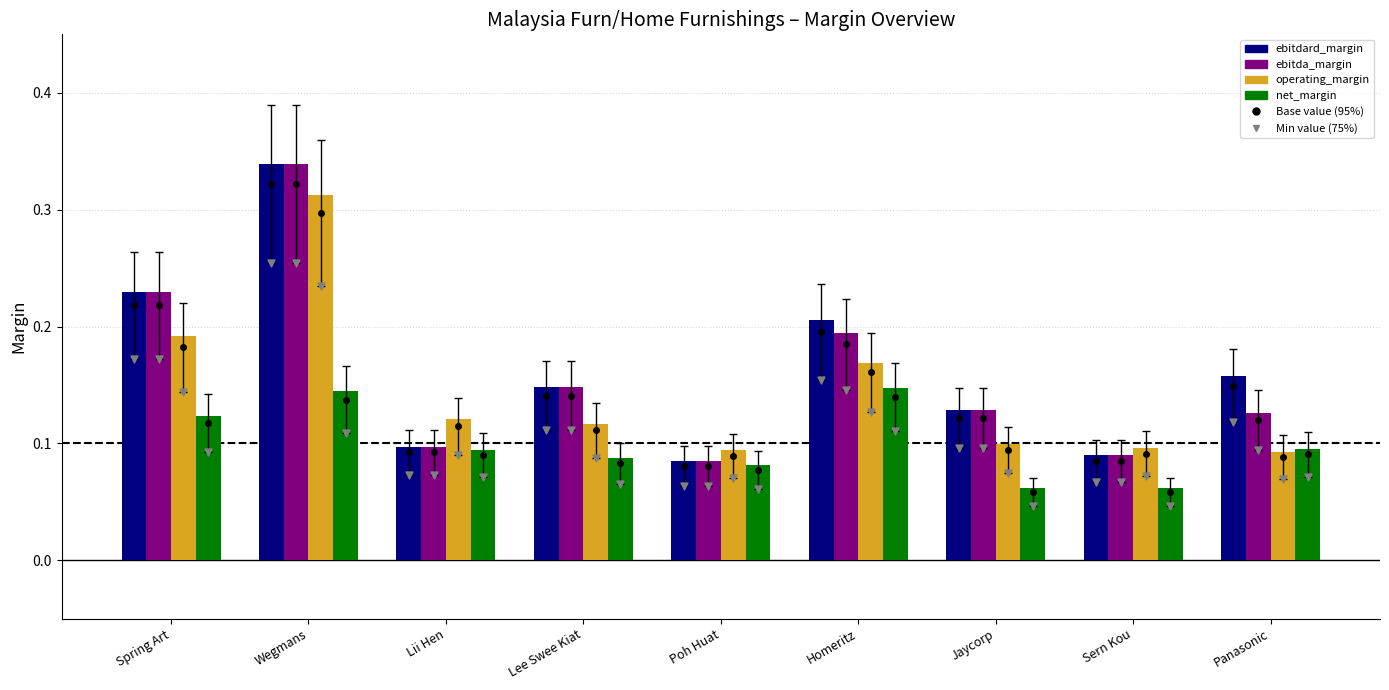

At how many categories does at least one series exceed 0?

9